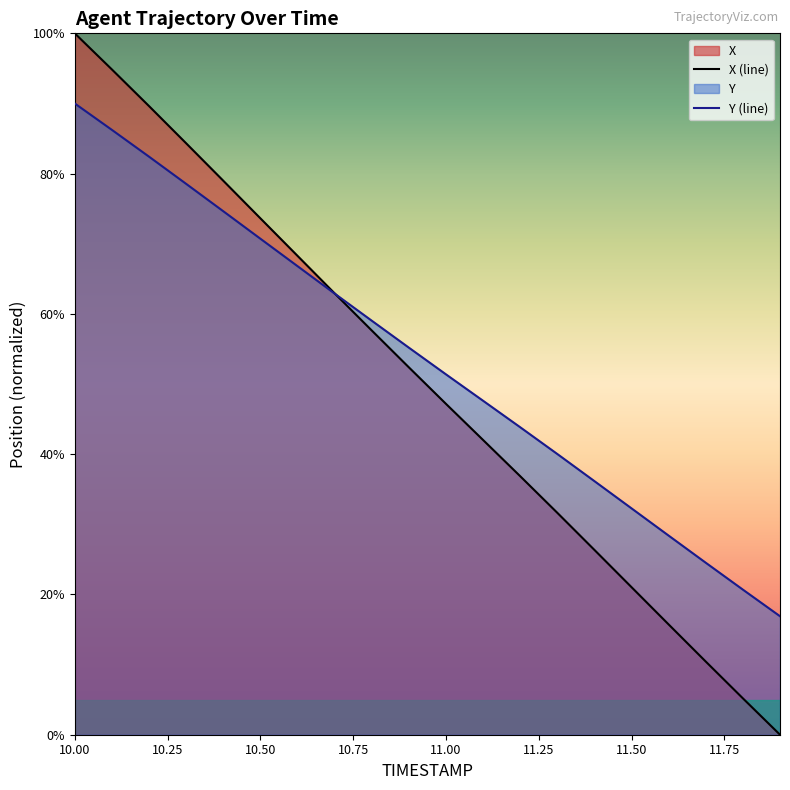

At which label is X closest to 53?

11.0